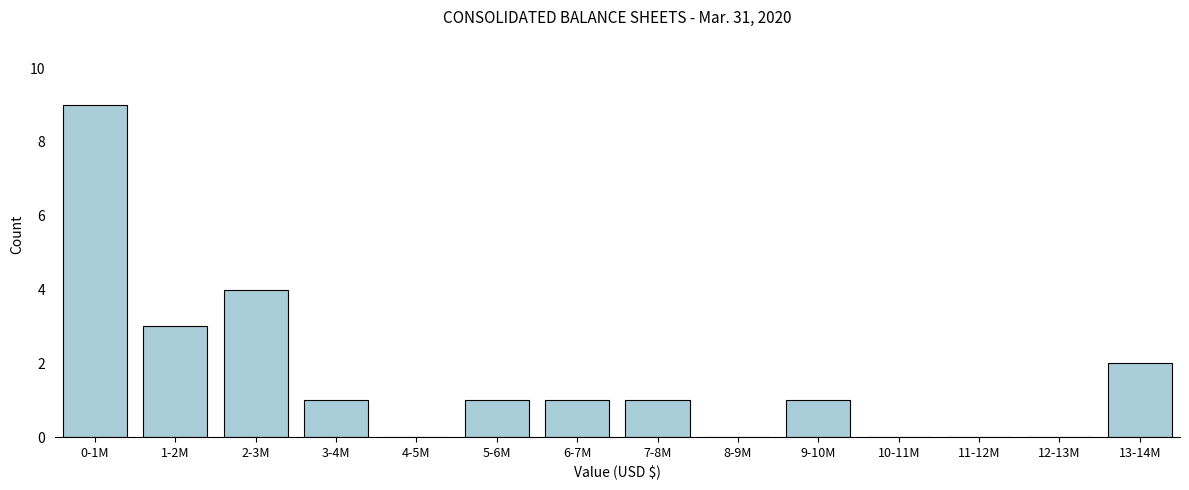

Reading left to right, transcribe all the data shown in this chart.

0-1M=9	1-2M=3	2-3M=4	3-4M=1	4-5M=0	5-6M=1	6-7M=1	7-8M=1	8-9M=0	9-10M=1	10-11M=0	11-12M=0	12-13M=0	13-14M=2